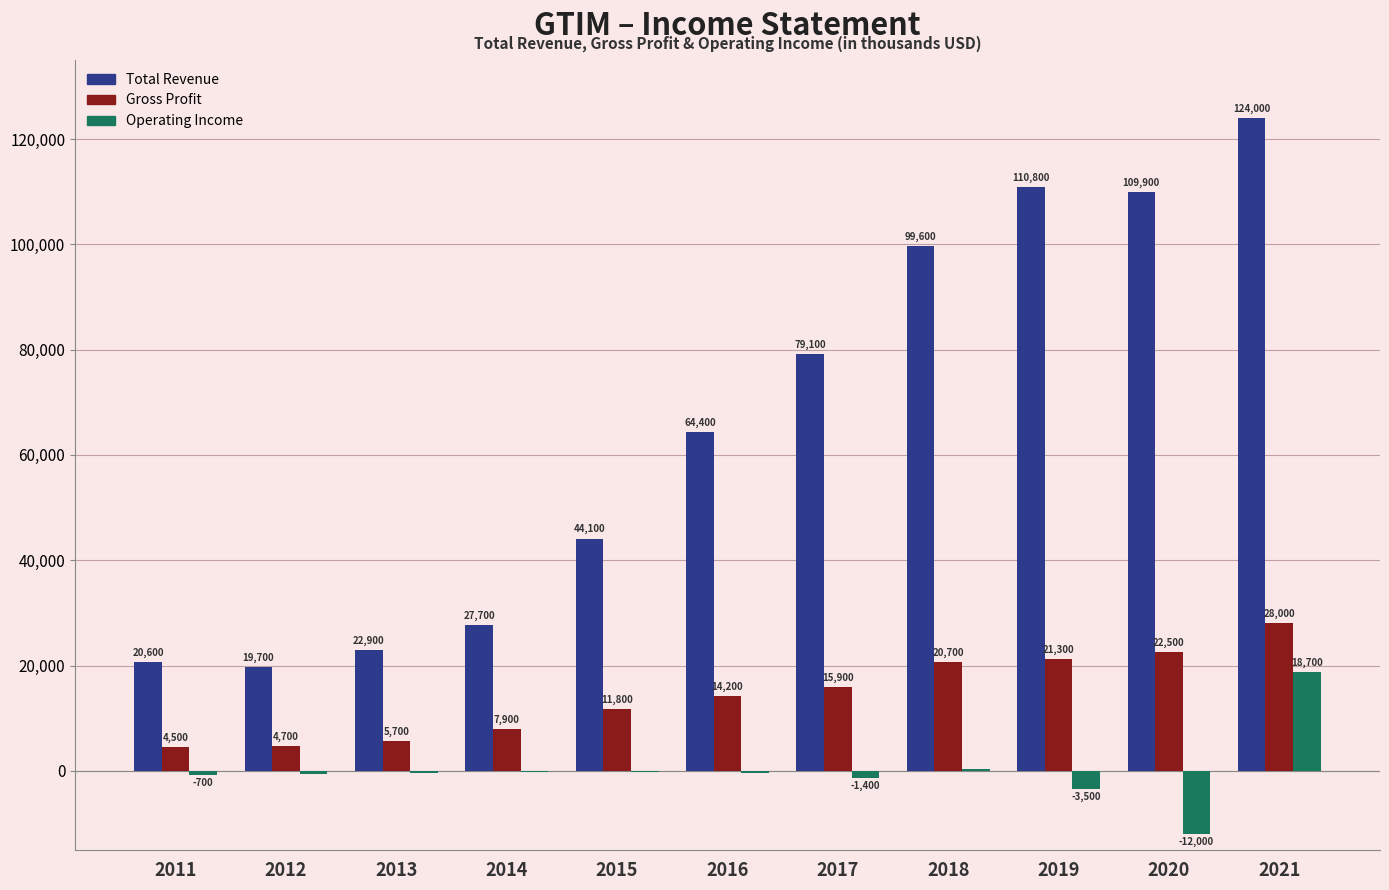

Which series has the largest total across all categories?

Total Revenue